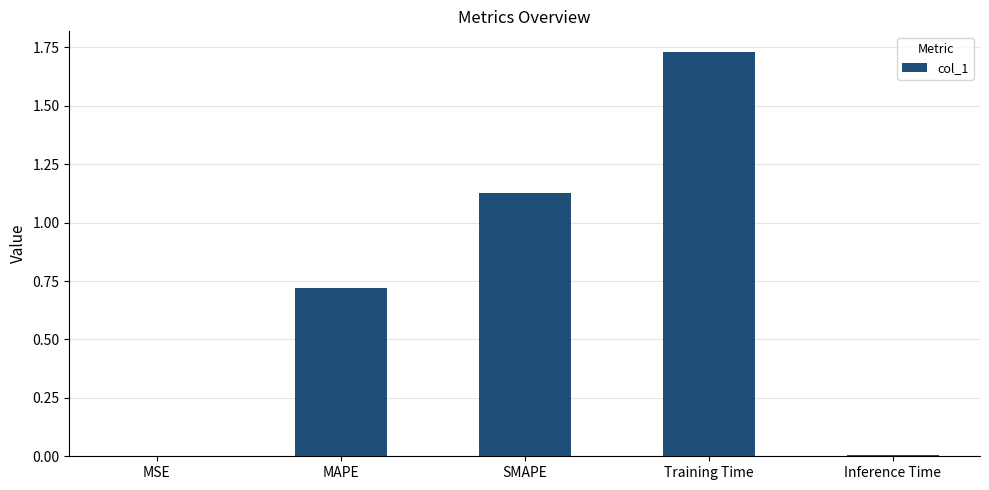

Between SMAPE and MSE, which is larger?

SMAPE